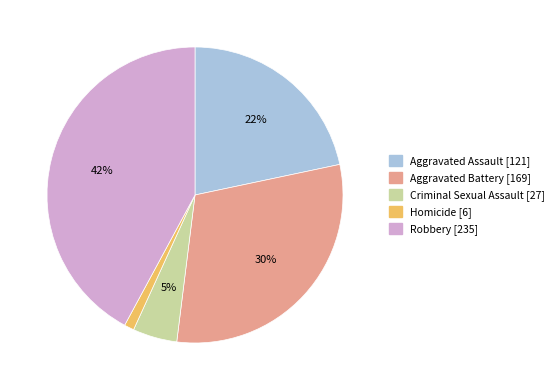

What percentage is the Aggravated Assault slice, to the nearest percent?

22%